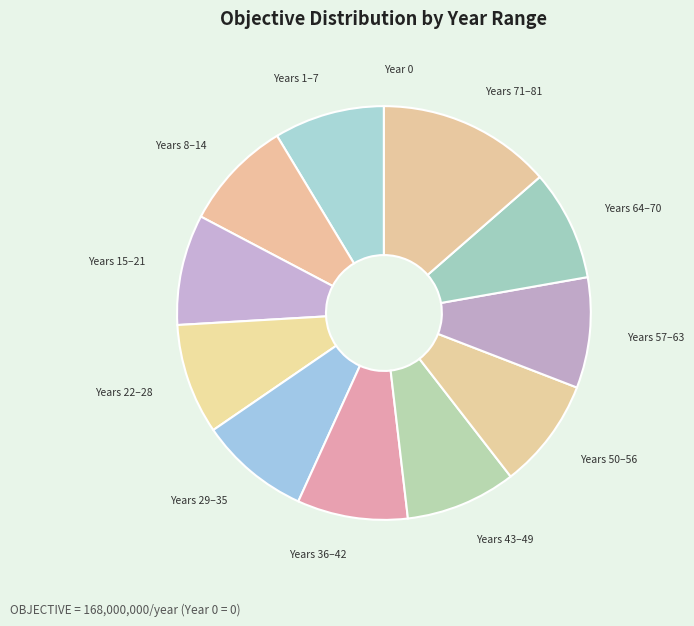

Is it true that Years 22–28 is 1% of the pie?

False